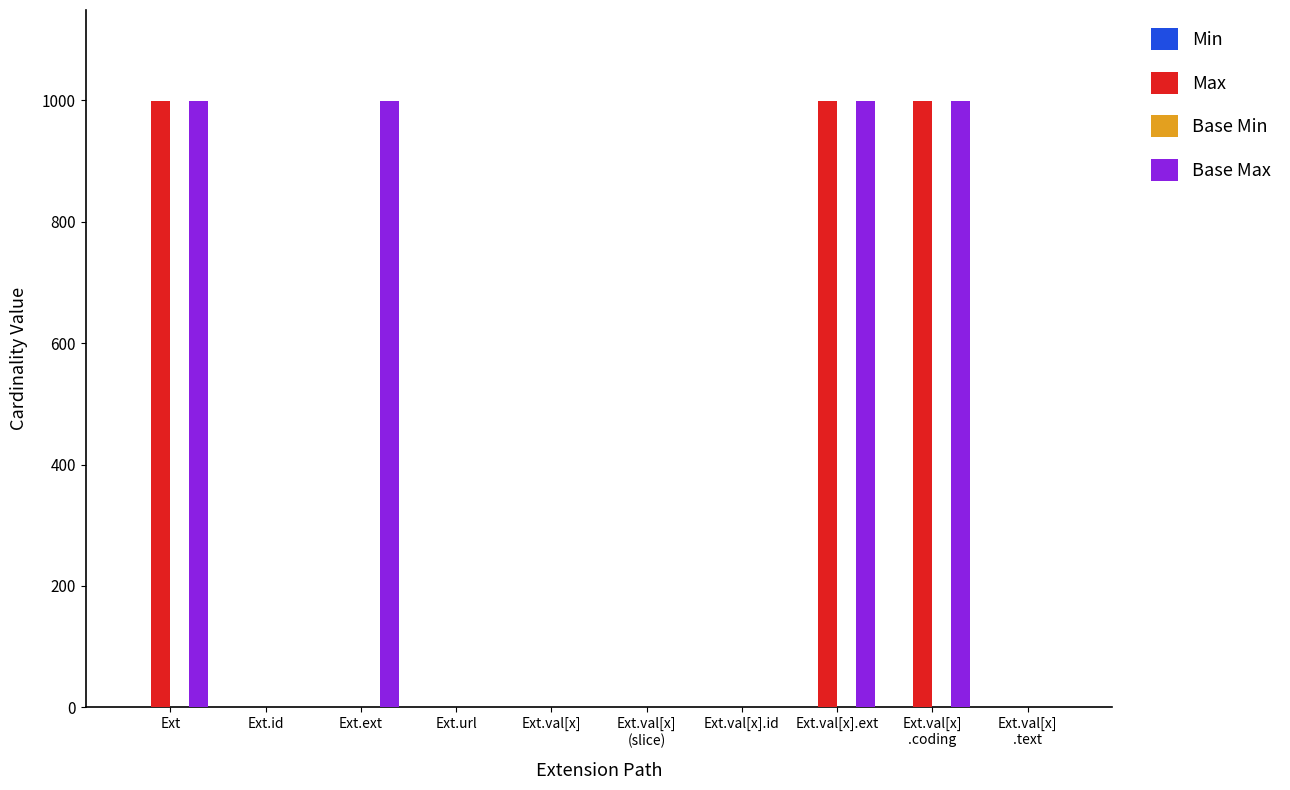

What is the greatest value displayed?

999